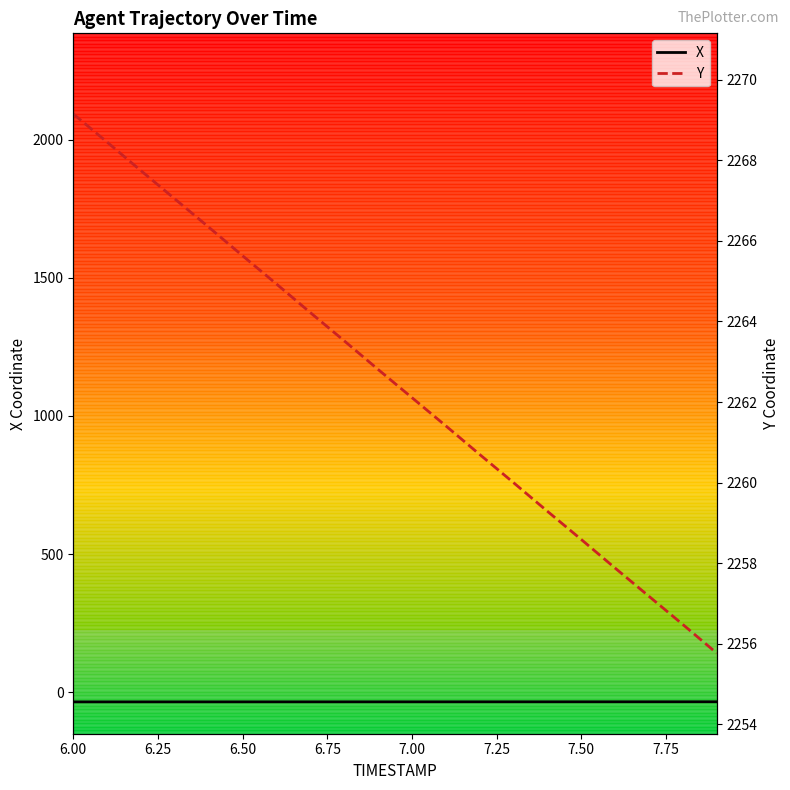

List the series in order of their peak value, lowest first.

X, Y